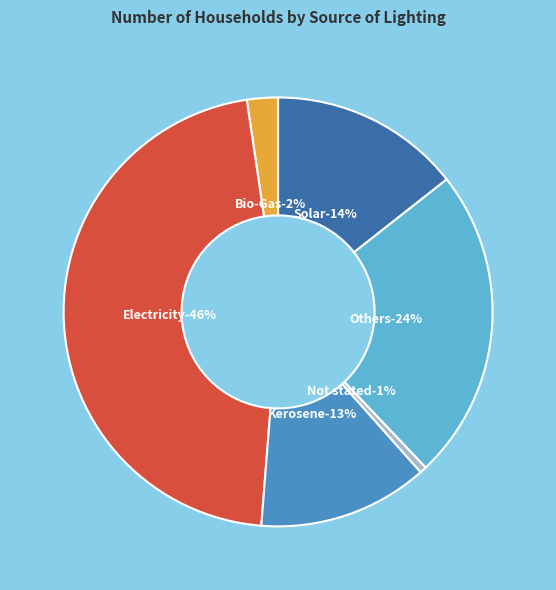

Which category has the biggest portion of the pie?

Electricity